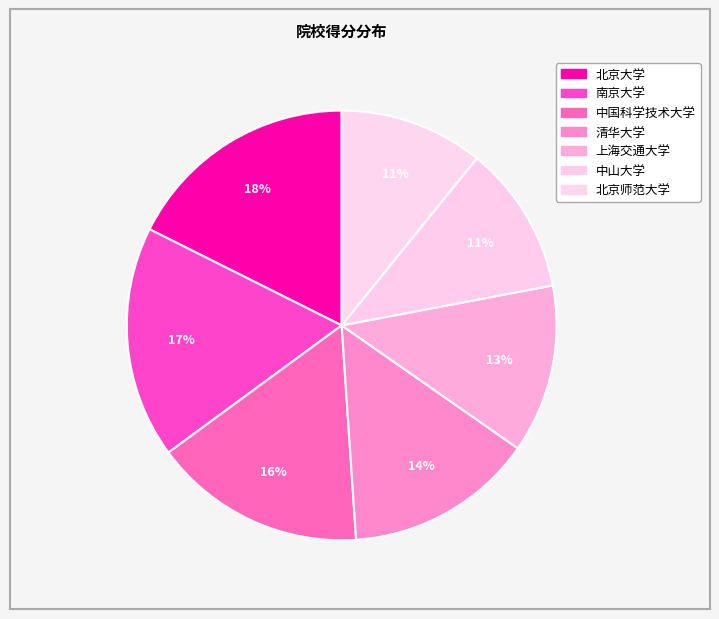

How many slices are in this pie chart?

7